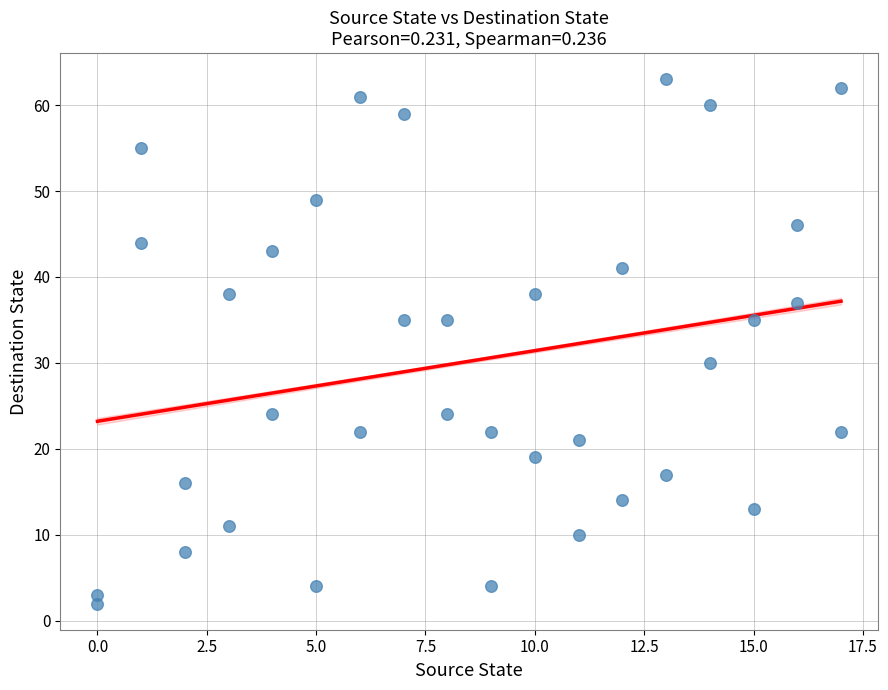

What Y value in the scatter plot is closest to 32?

30